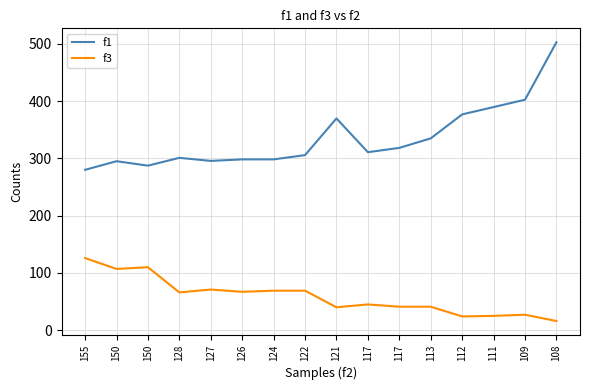

Does the chart have visible grid lines?

Yes